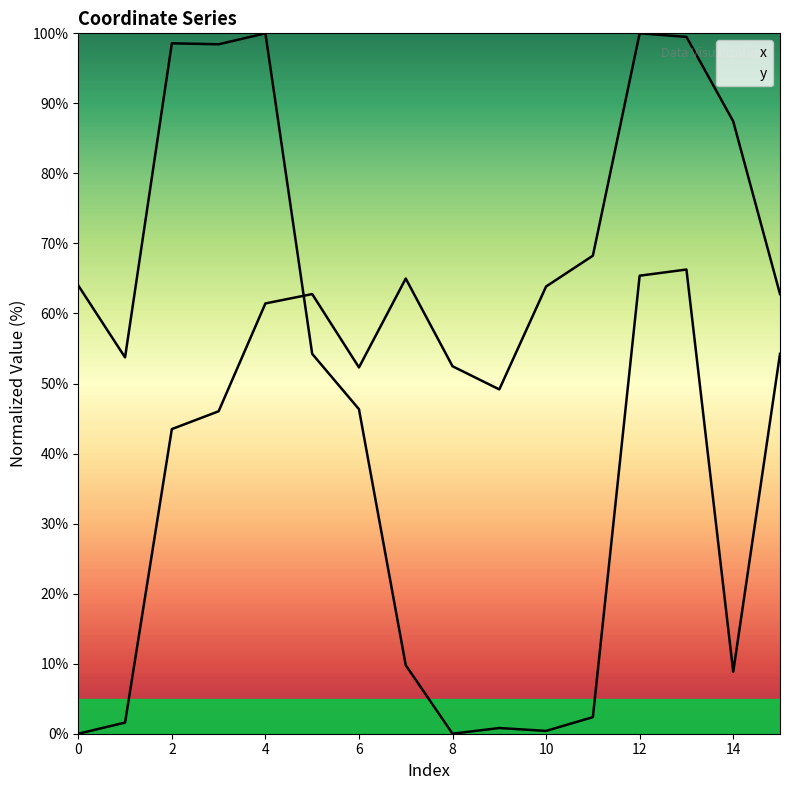

At which category does the chart reach its peak across all series?

12